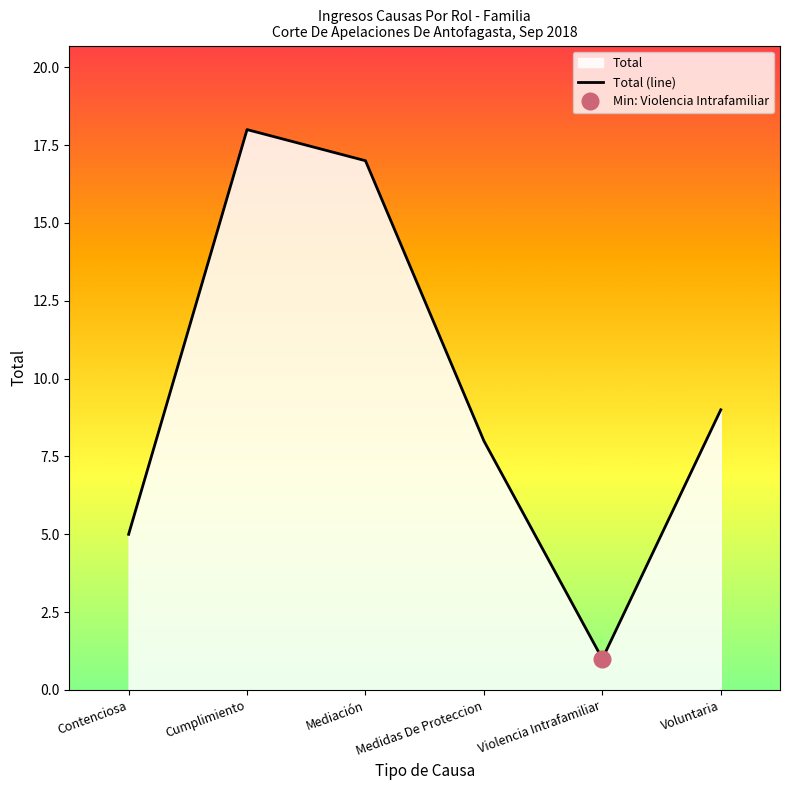

What position from the left is Contenciosa?

1